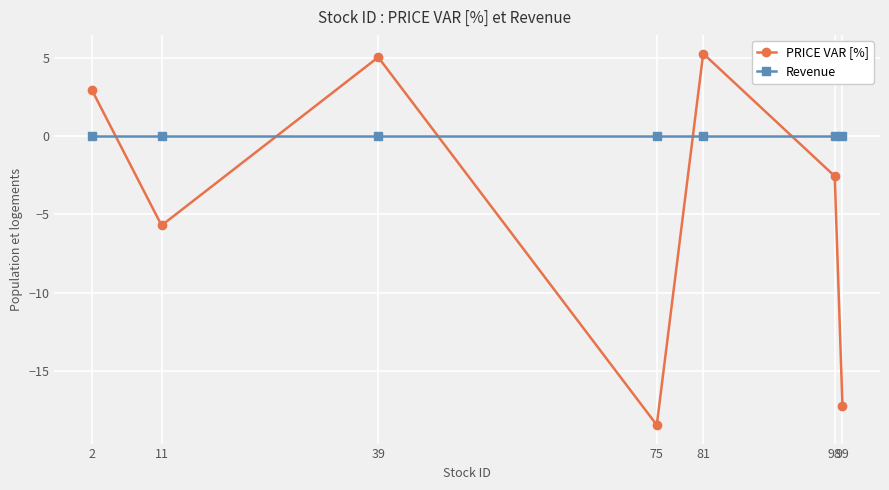

List the series in order of their overall mean, lowest first.

PRICE VAR [%], Revenue